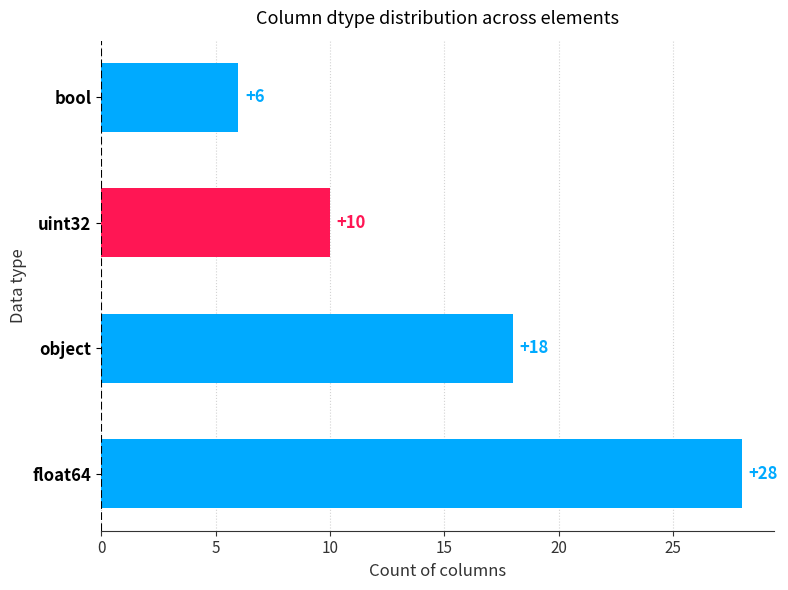

What is the sum of all values?

62